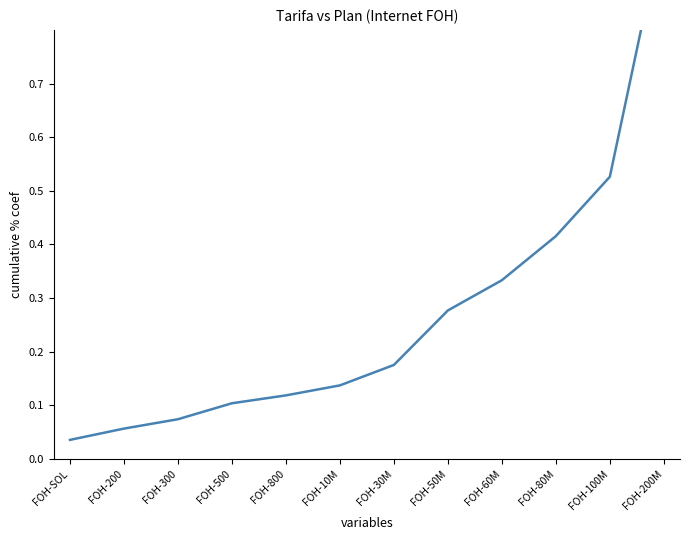

True or false: there are more than 0 points higher than both neighbors.

False